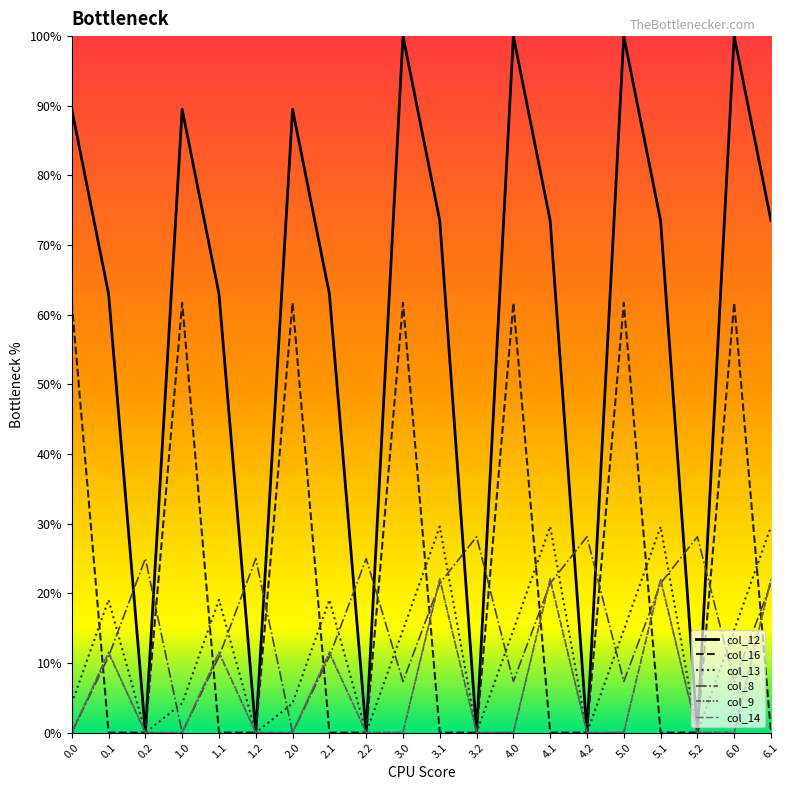

What is the difference between the maximum and minimum values in the col_14 series?

22.1